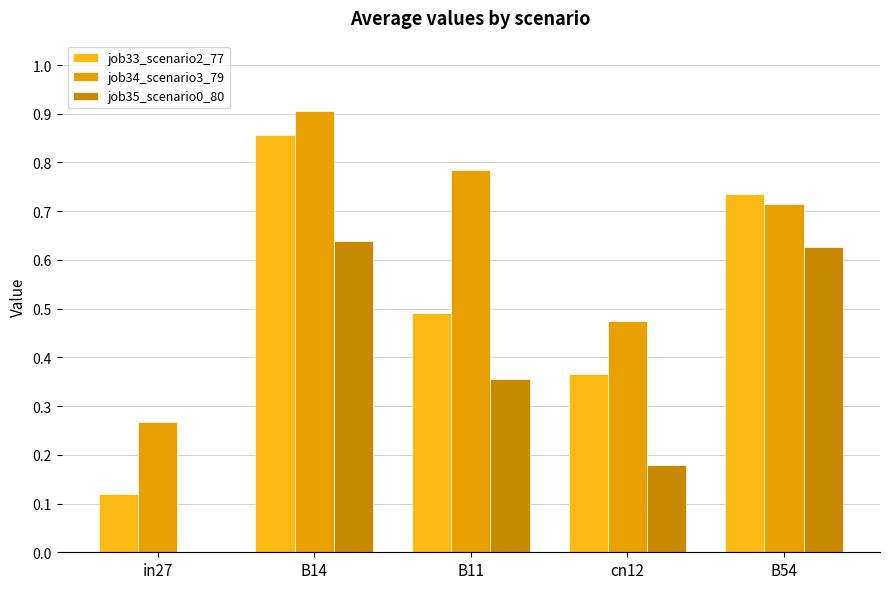

What value does the job33_scenario2_77 series have at in27?

0.1